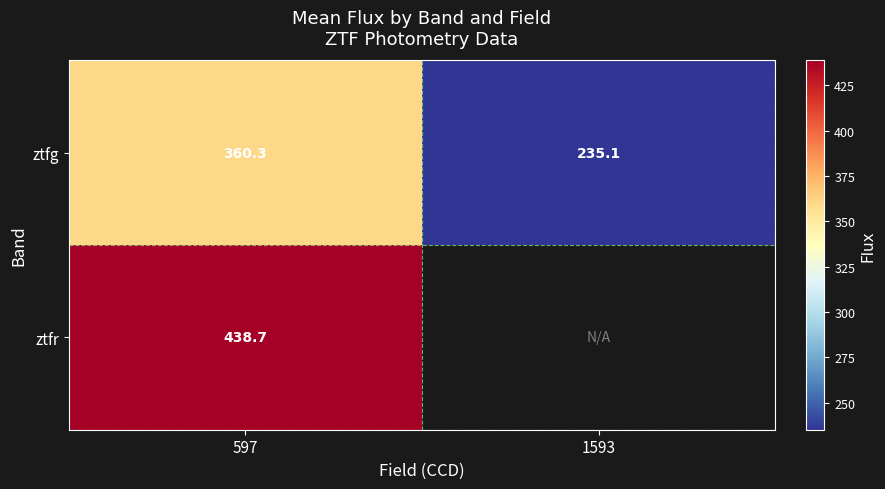

Which category has the highest value across all series?

597